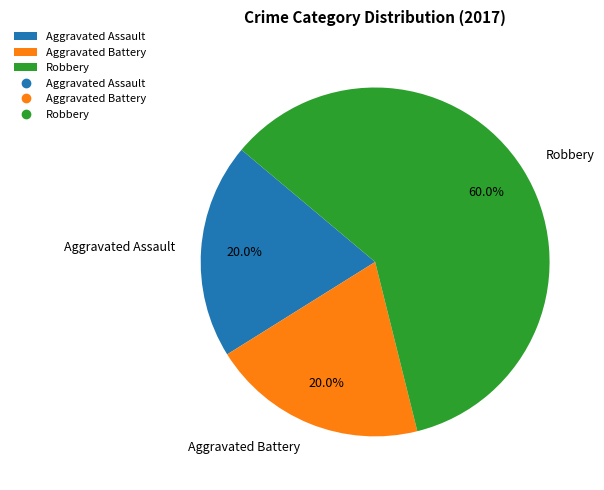

Which category accounts for the majority?

Robbery